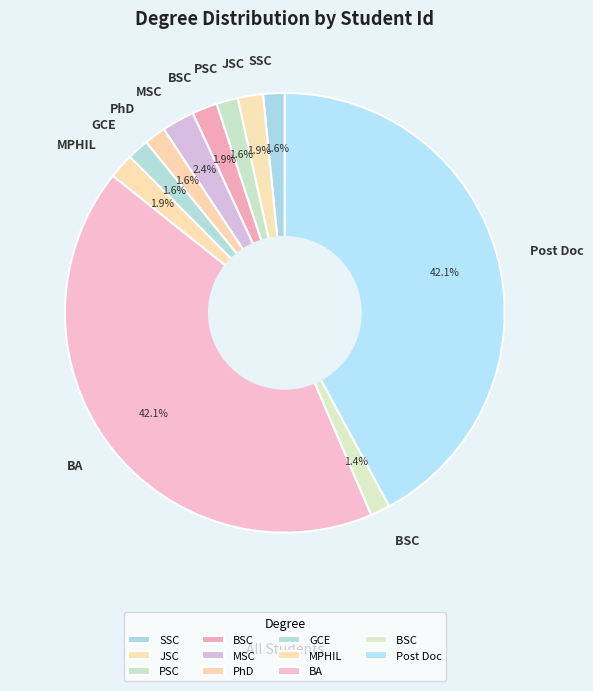

How many segments does this pie chart have?

11